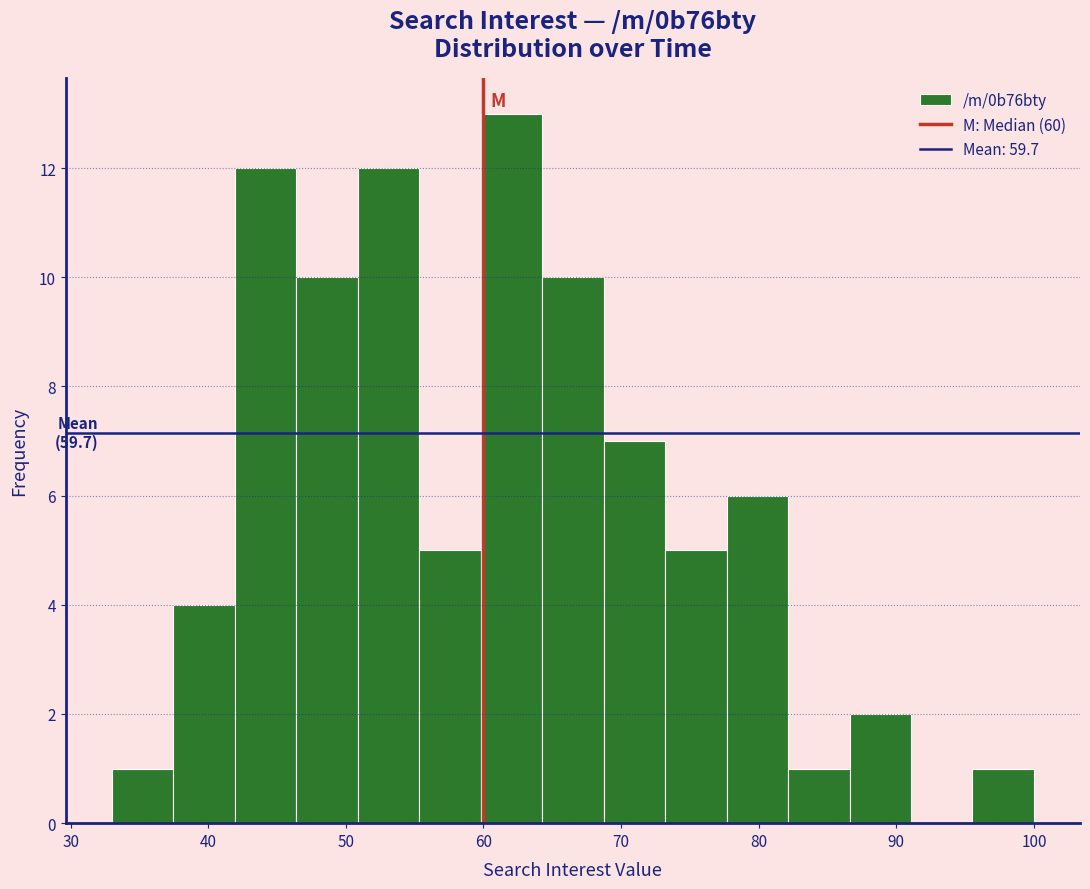

Which range on the x-axis has the tallest bar?

60 to 64